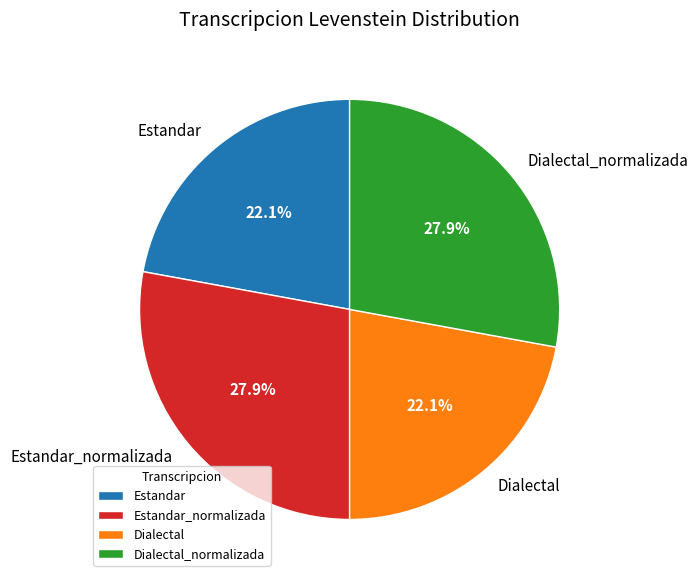

Is it true that Estandar is 22% of the pie?

True